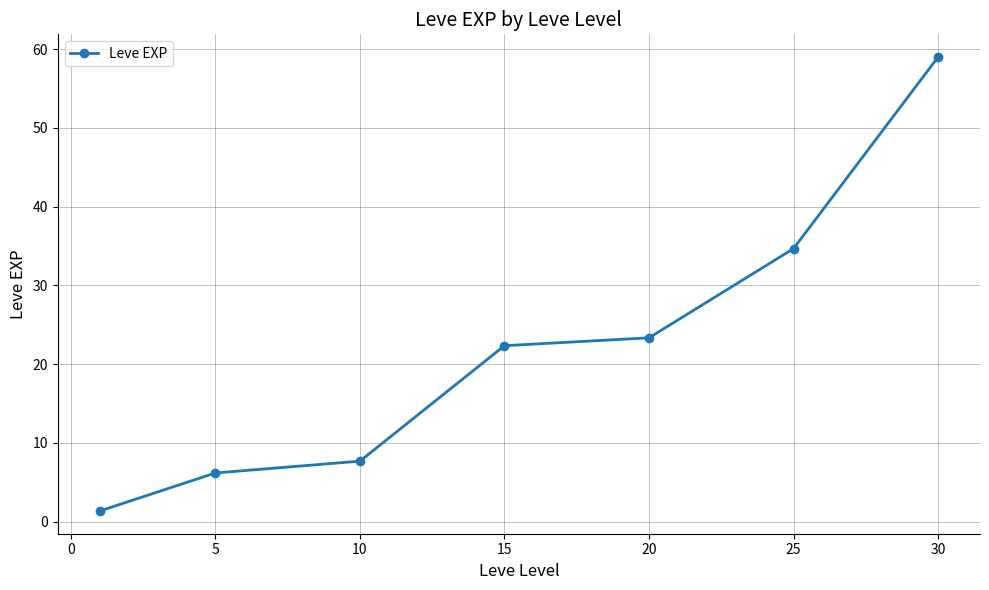

What is the smallest value displayed?

1.3